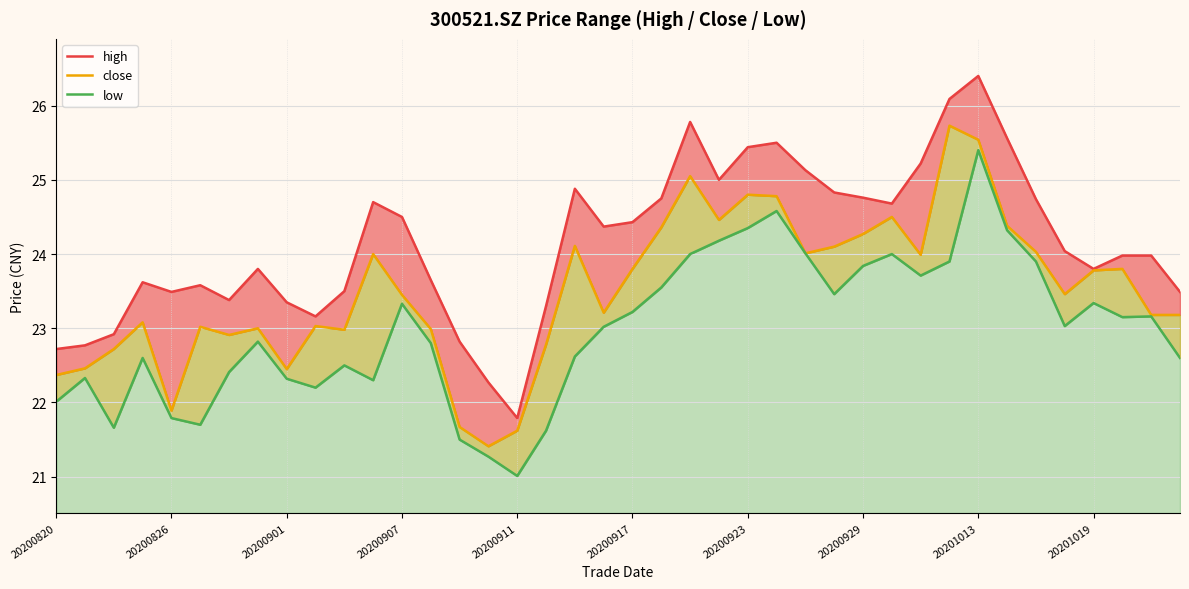

What is the difference between the highest and lowest values at 38?

0.8